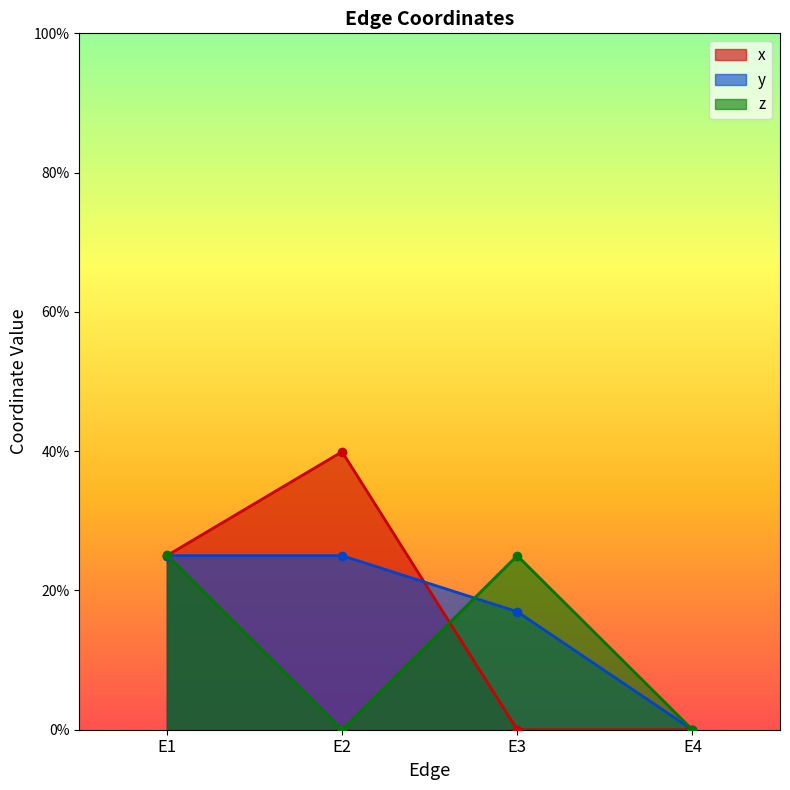

What is the highest value of the y series?

0.2